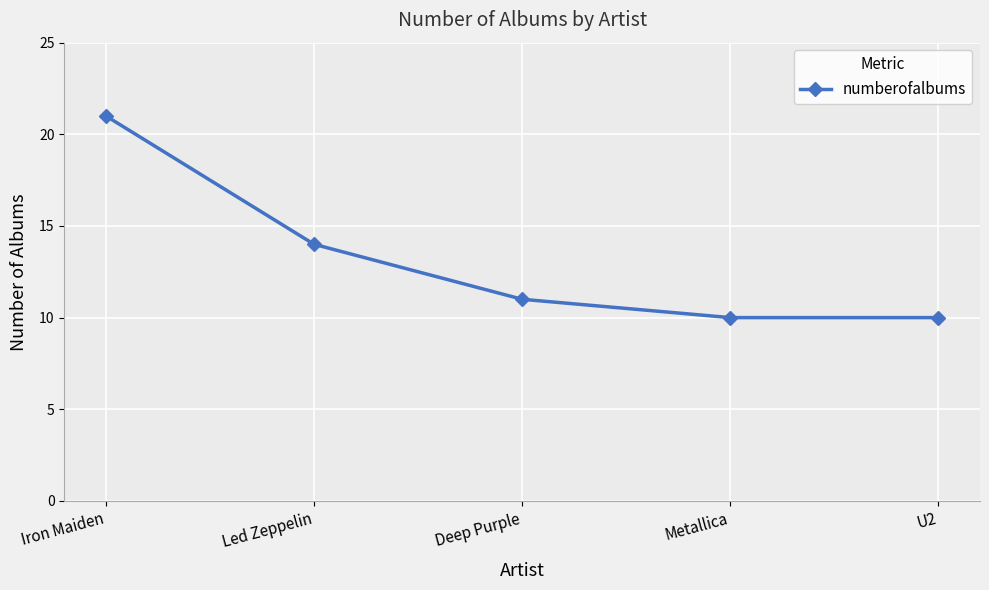

How many lines are shown in the chart?

1